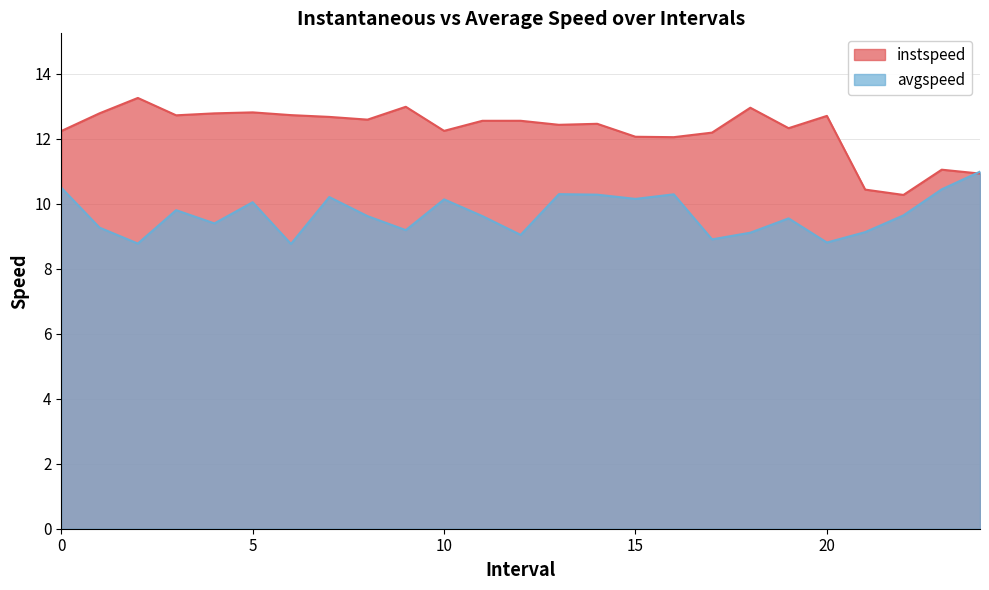

What are all the series names shown in the legend?

instspeed, avgspeed